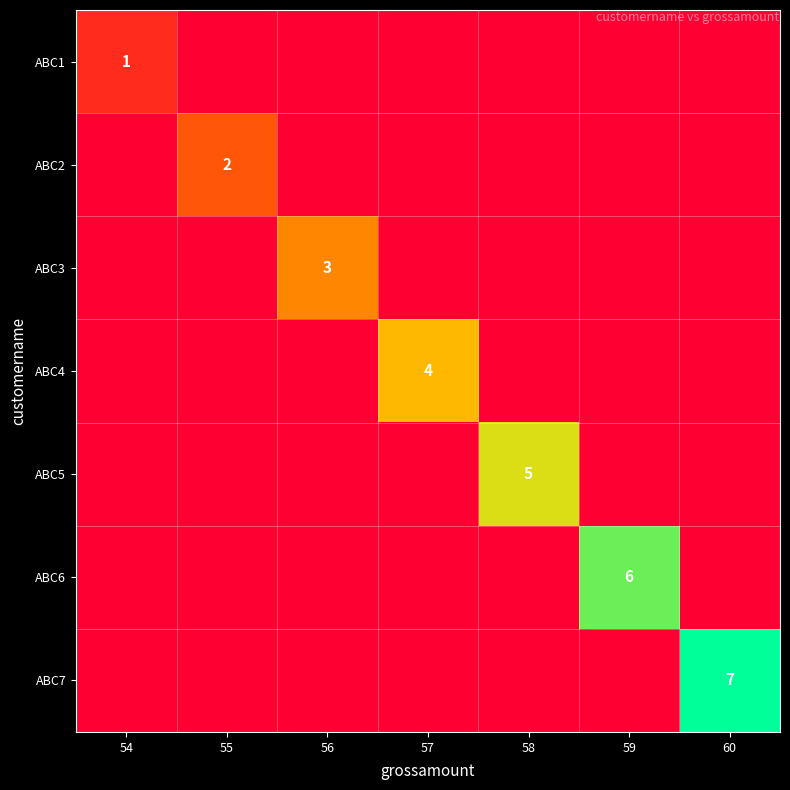

Is it true that ABC1 equals 2 at 54?

False